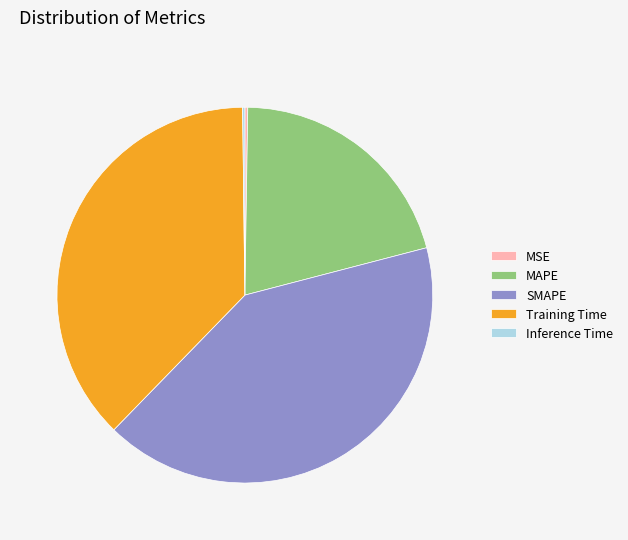

Which slice is the largest?

SMAPE